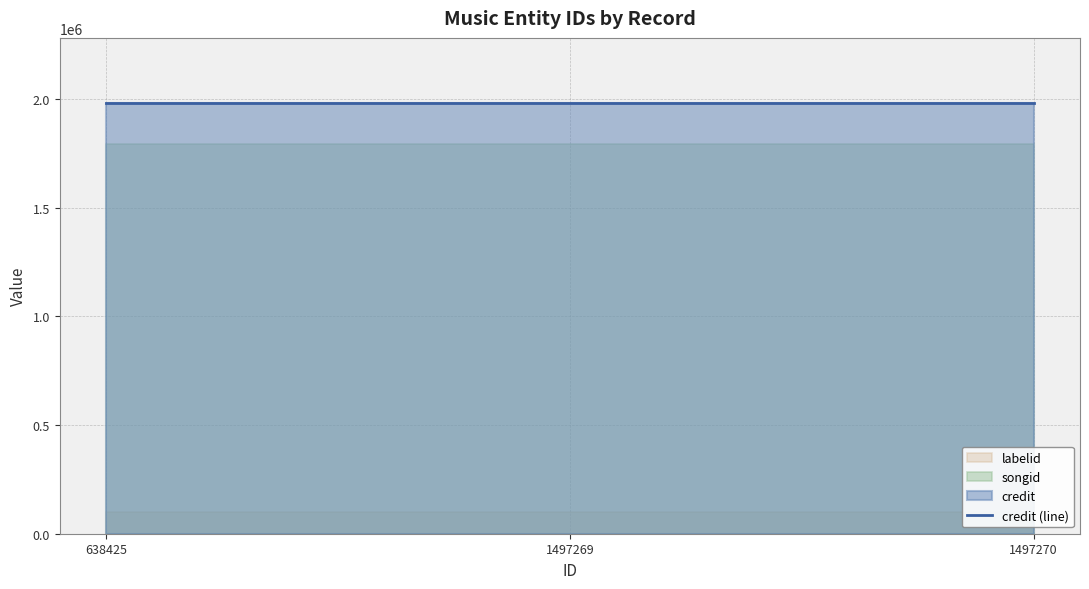

Reading left to right, extract all data points from this chart.

credit: 638425=1983593	1497269=1983593	1497270=1983593
songid: 638425=1792863	1497269=1792863	1497270=1792863
labelid: 638425=101055	1497269=101055	1497270=101055